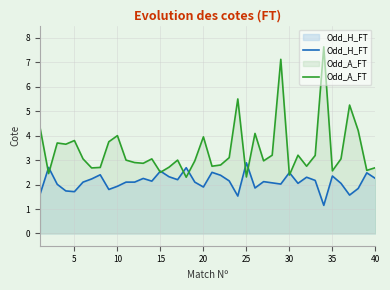

What is the difference between the second highest and second lowest values in the Odd_H_FT series?

1.2